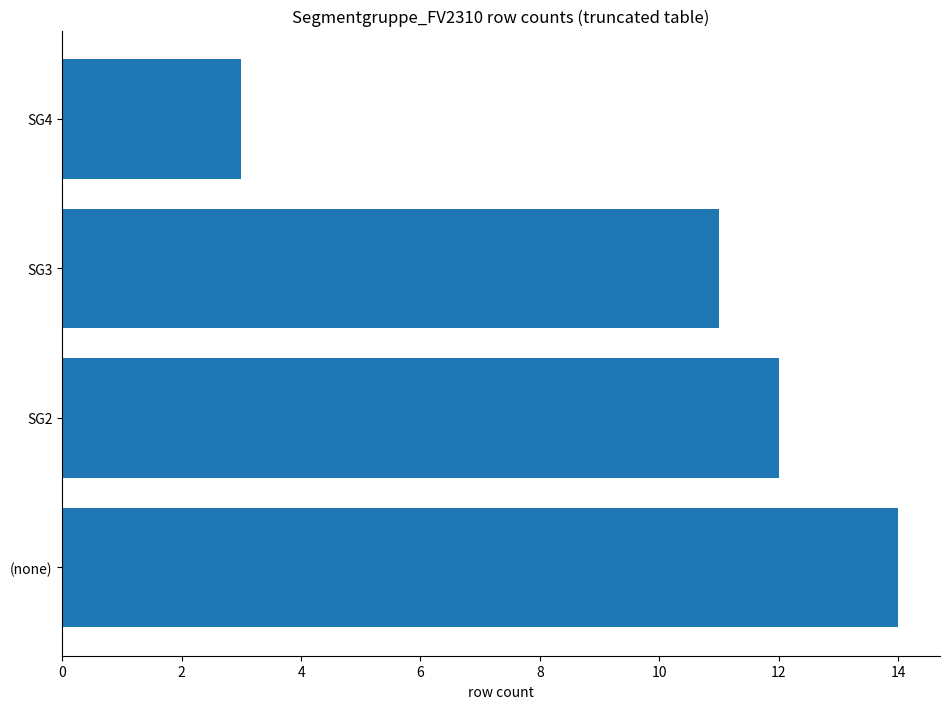

What is the average value?

10